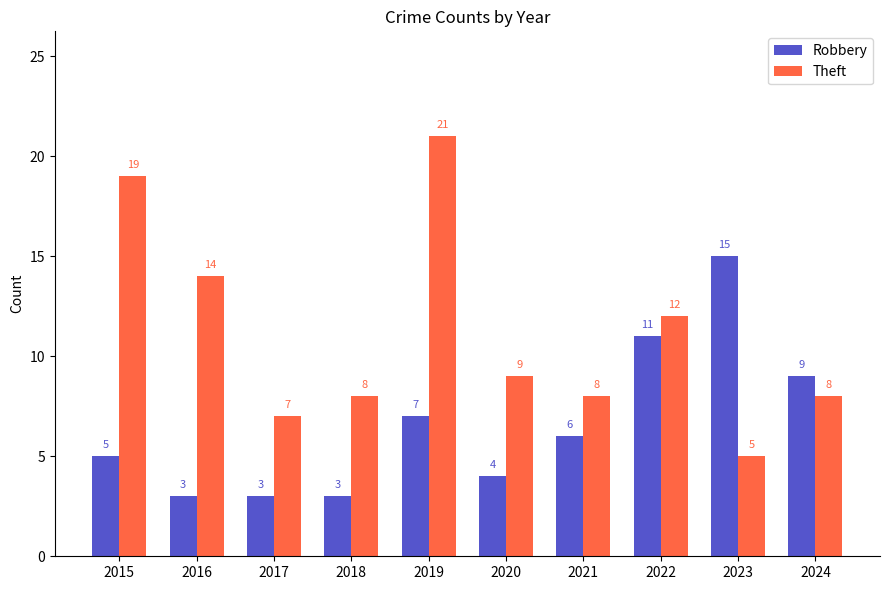

List the series in order of their peak value, lowest first.

Robbery, Theft